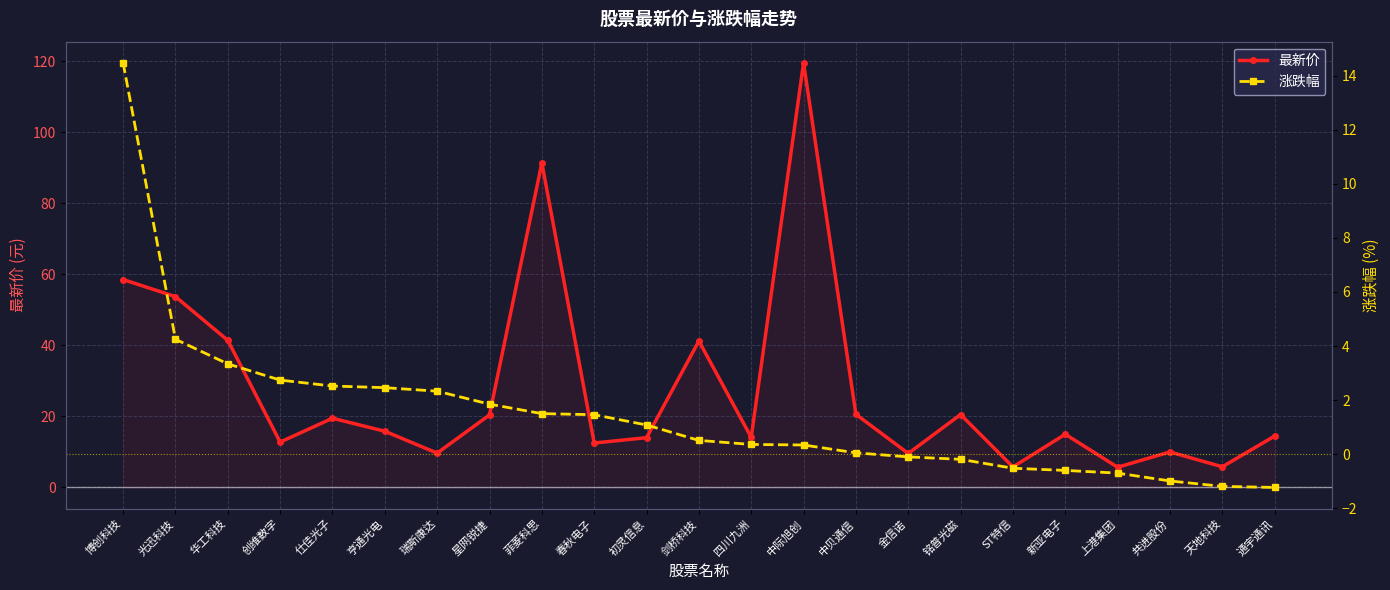

At which label does 涨跌幅 first exceed 0?

博创科技